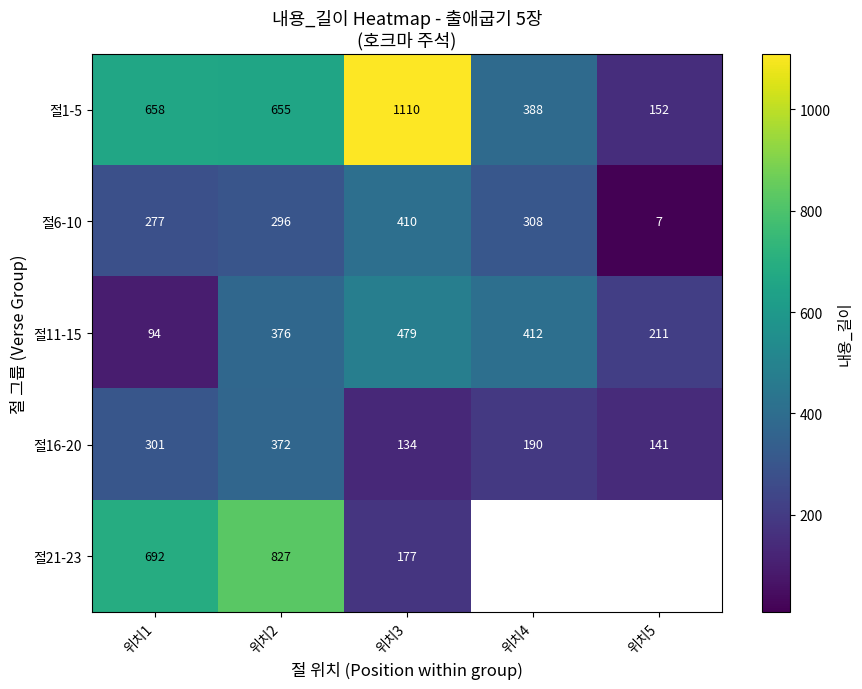

How many series are shown in this chart?

5